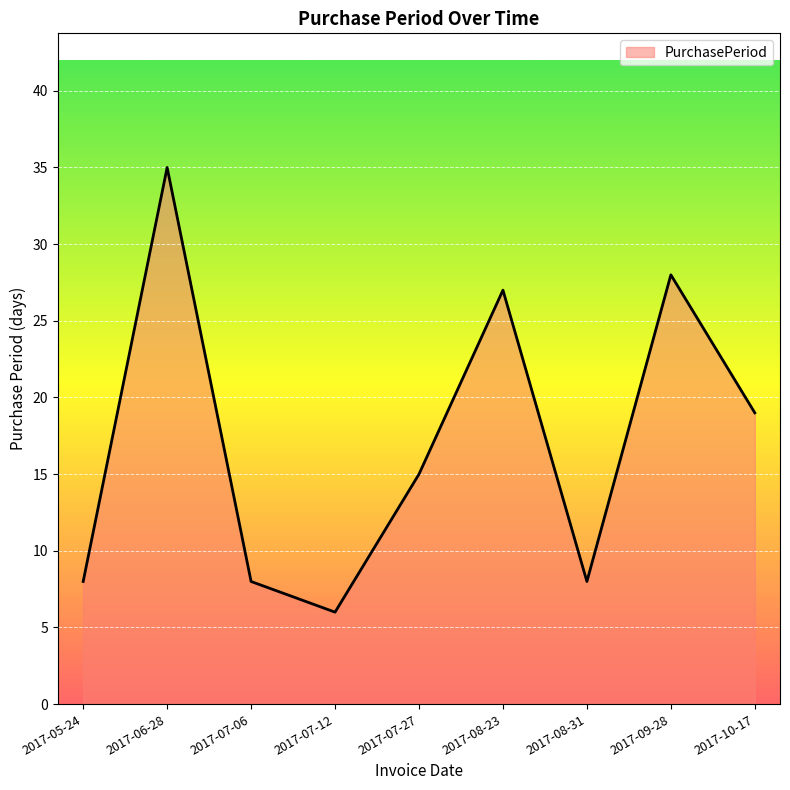

What value does the data have at 2017-07-27, to the nearest 5?

15